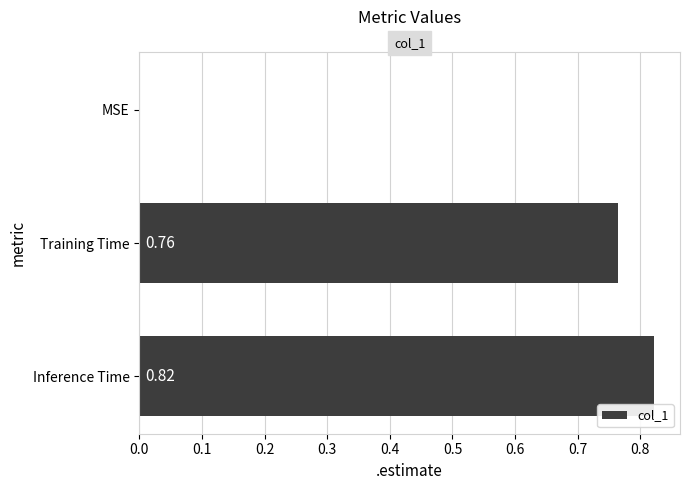

Between MSE and Inference Time, which is larger?

Inference Time